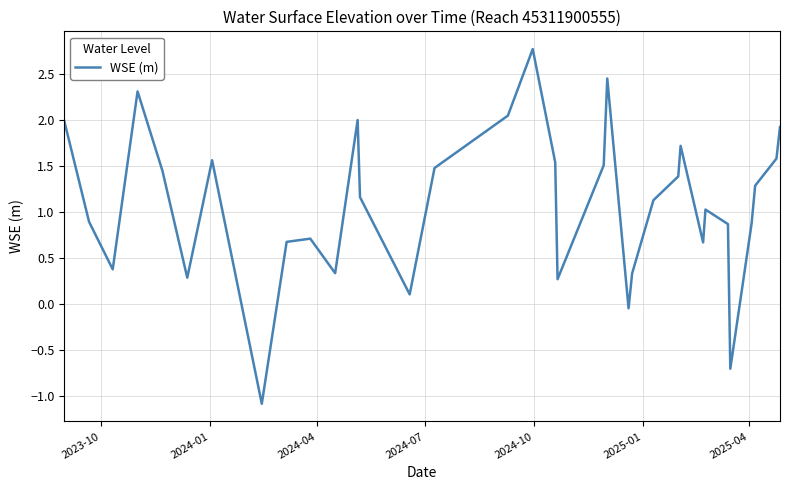

What is the greatest value displayed?

2.8